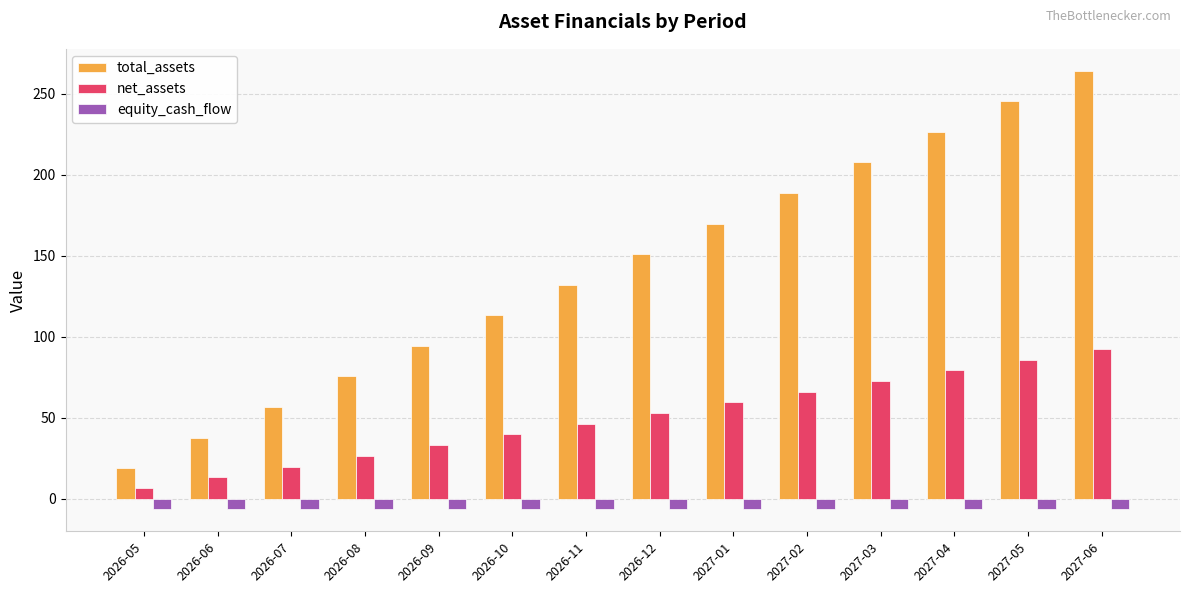

What is the greatest value displayed?

264.1